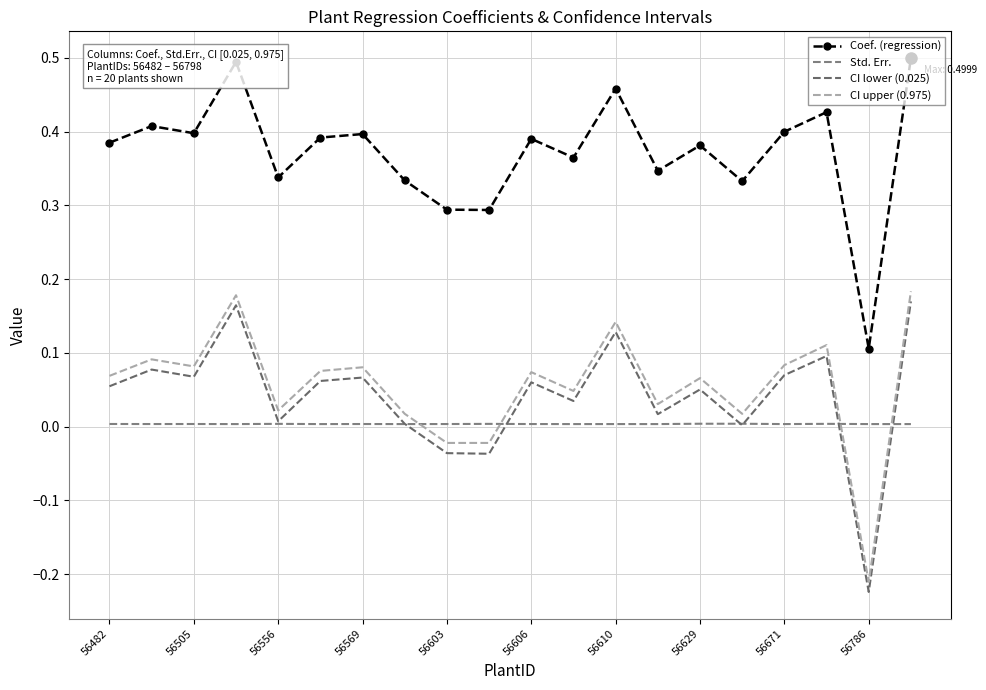

In CI lower (0.025), how many points are lower than both neighbors (excluding endpoints)?

7